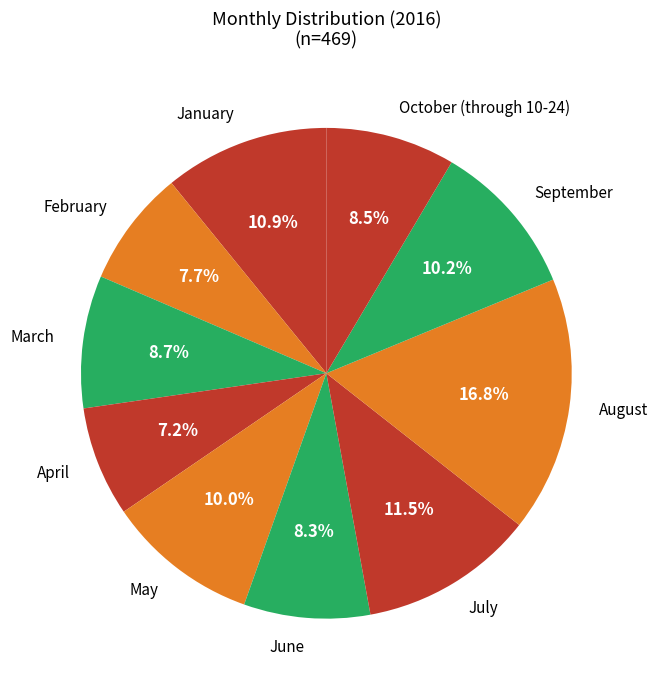

To the nearest percent, what portion does May represent?

10%